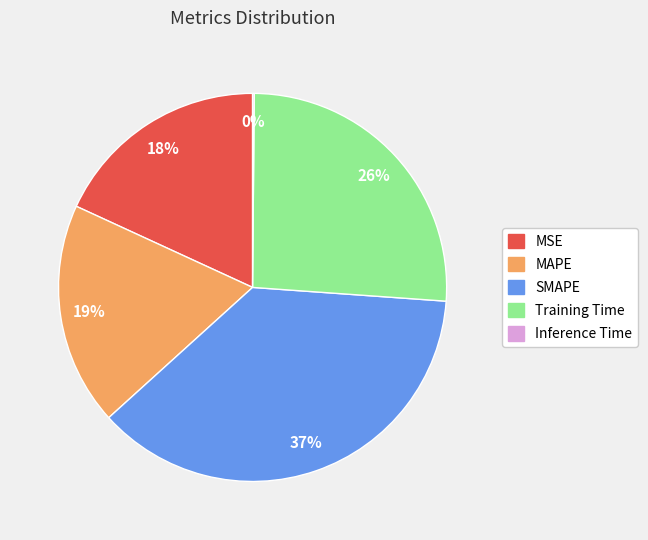

Which slice is the largest?

SMAPE